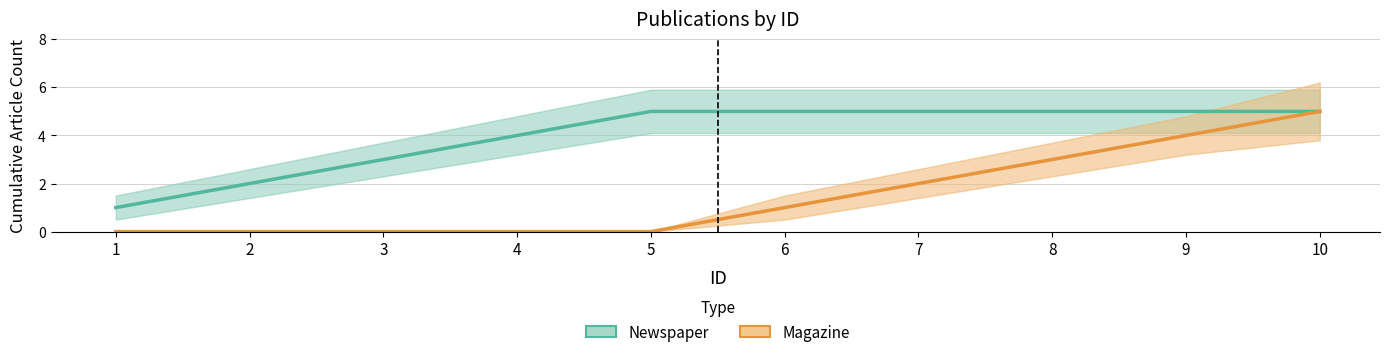

Rank the series by their average value, from highest to lowest.

Newspaper, Magazine